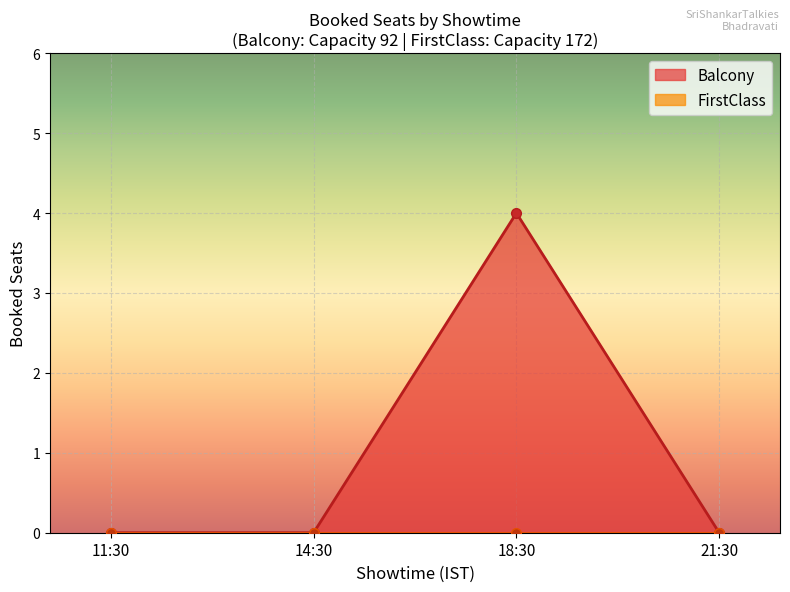

The value of Balcony at 11:30 is 3. True or false?

False